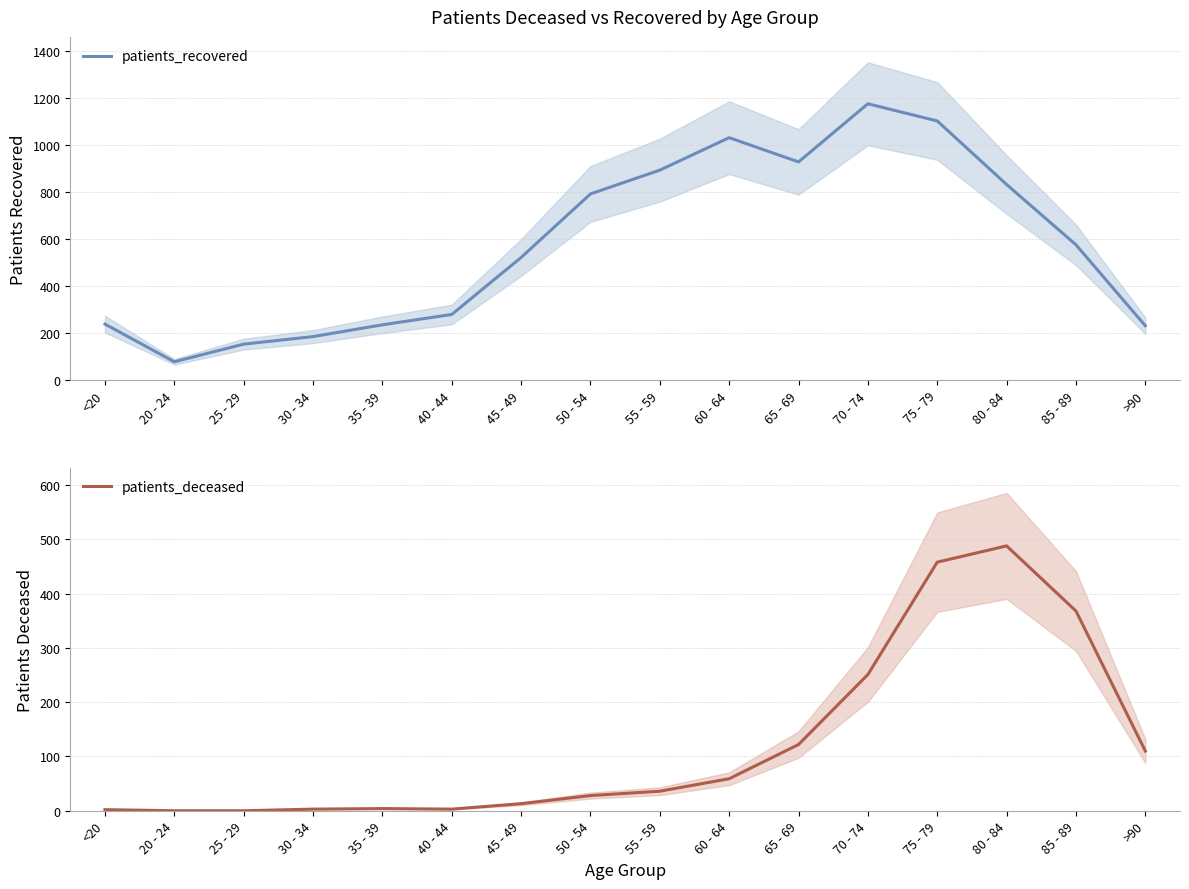

Reading left to right, list all the values displayed in this chart.

patients_recovered: 238	78	153	185	235	279	521	791	892	1030	927	1174	1101	831	575	231
patients_deceased: 2	0	0	3	4	3	13	28	36	59	122	251	458	488	368	110